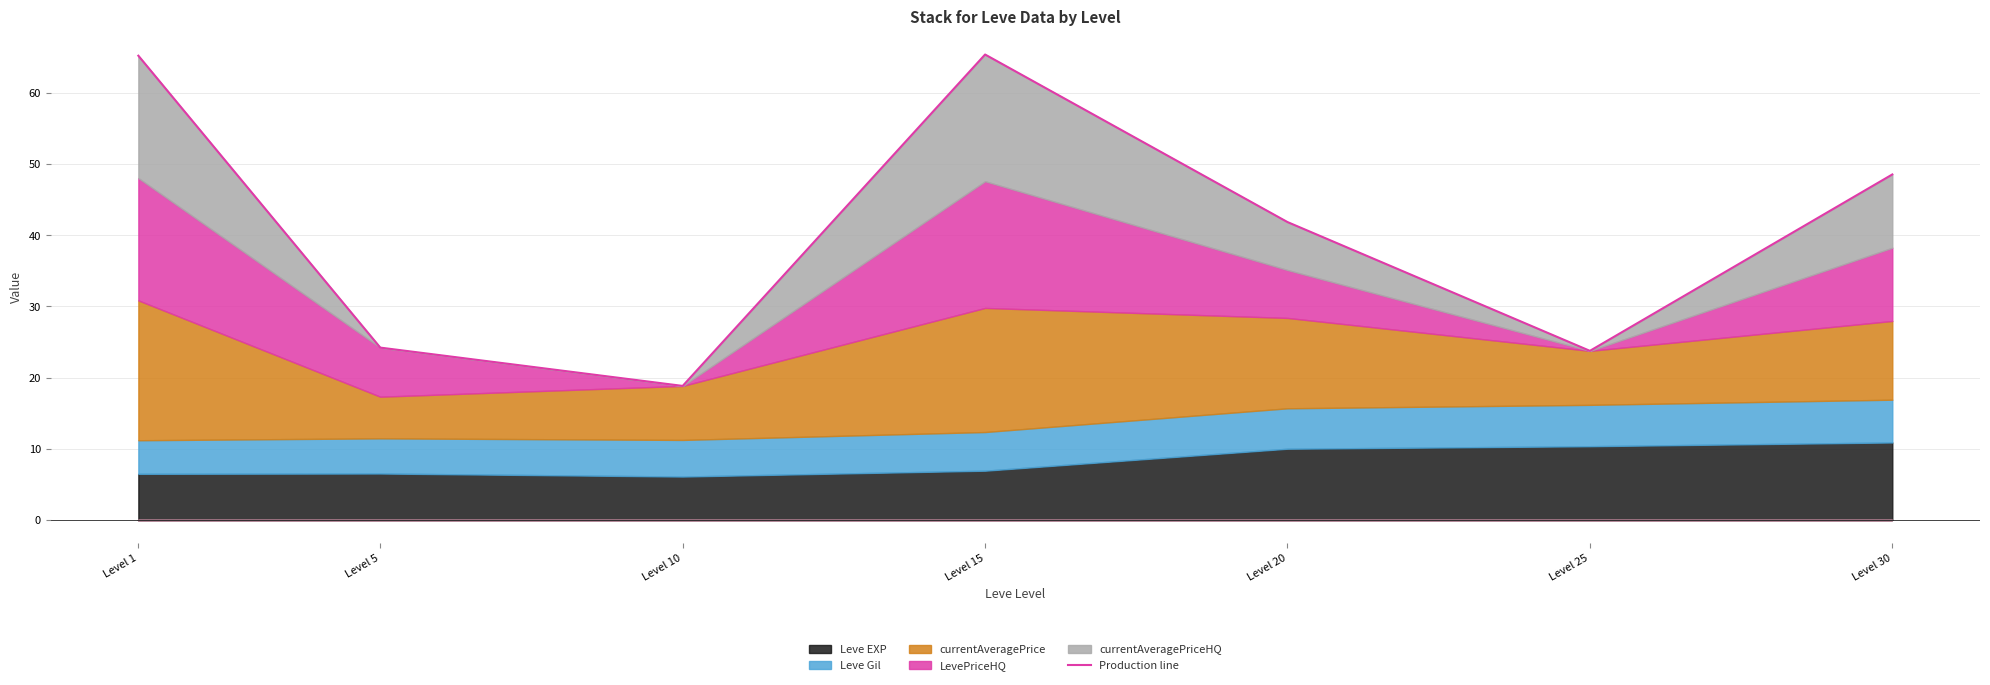

What is the sum of all values?

288.0